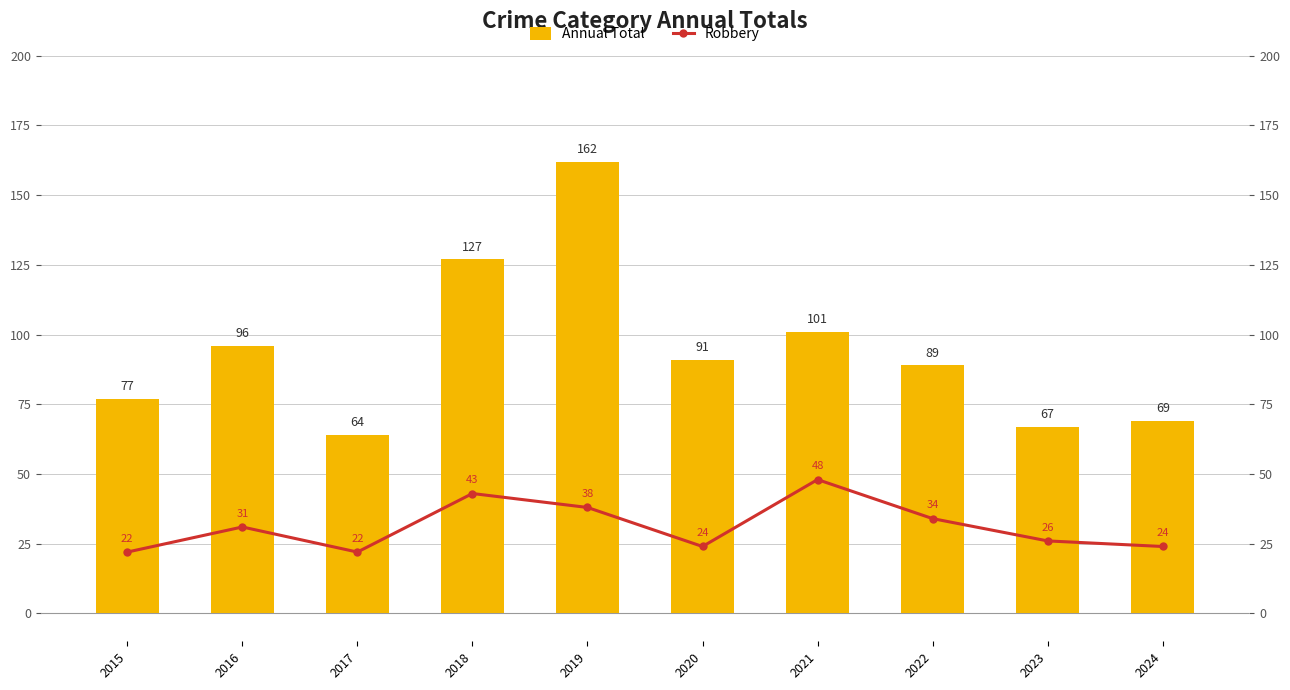

Rank the categories by Robbery value from highest to lowest.

2021, 2018, 2019, 2022, 2016, 2023, 2020, 2024, 2015, 2017